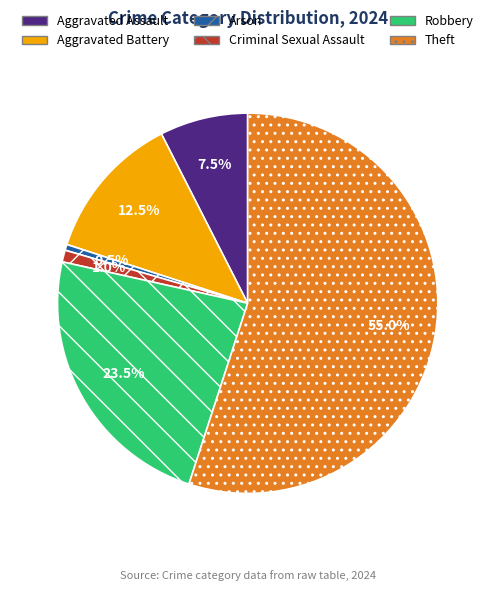

Which slice is the smallest?

Arson